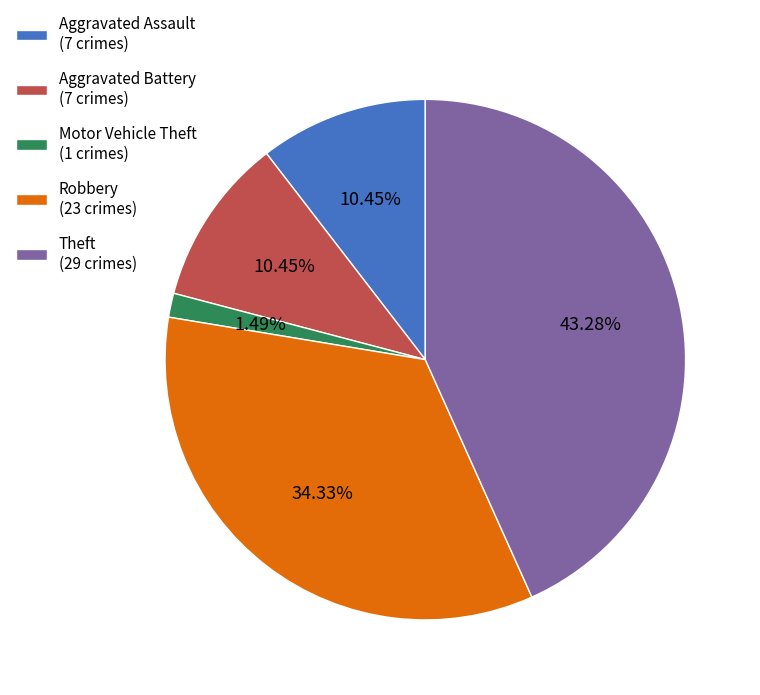

To the nearest percent, what percentage of the pie is Aggravated Battery?

10%